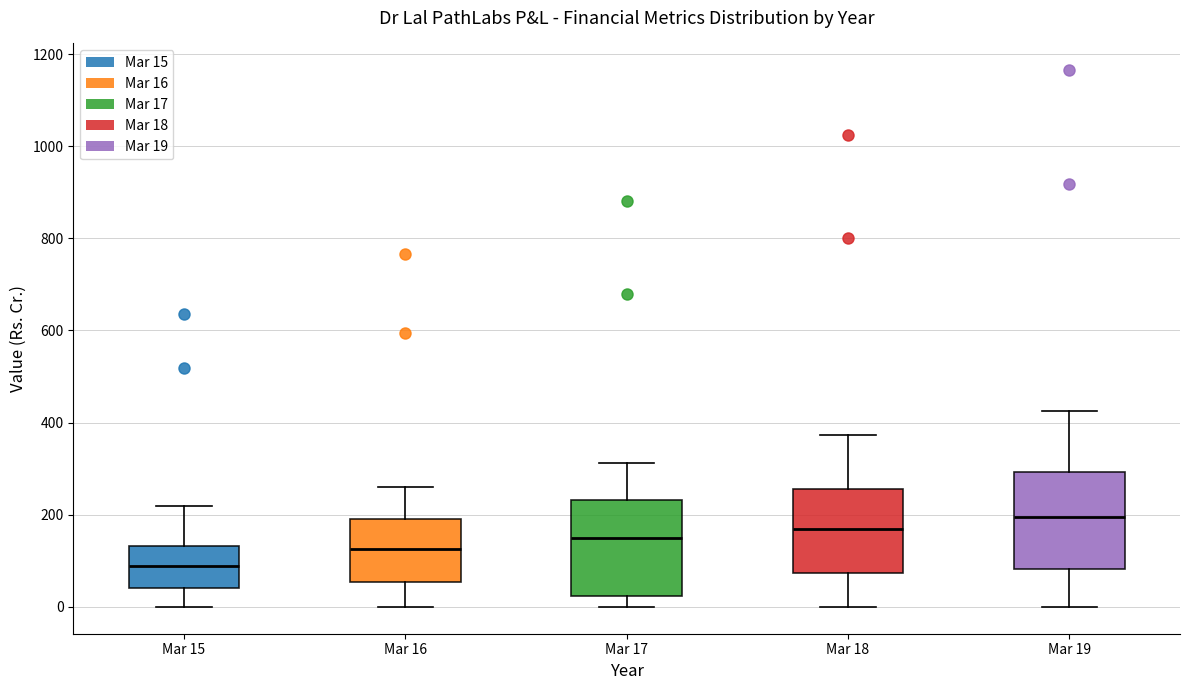

Reading left to right, transcribe this box plot: for each box, give where its median line is, the range the box spans, and where its two whiskers end, as read against the y-axis. The values are not printed on the chart, so give them approximately, as read against the axis.

Mar 15: median 80, box 40 to 140, whiskers 0 to 220
Mar 16: median 120, box 60 to 200, whiskers 0 to 260
Mar 17: median 140, box 20 to 240, whiskers 0 to 320
Mar 18: median 160, box 80 to 260, whiskers 0 to 380
Mar 19: median 200, box 80 to 300, whiskers 0 to 420